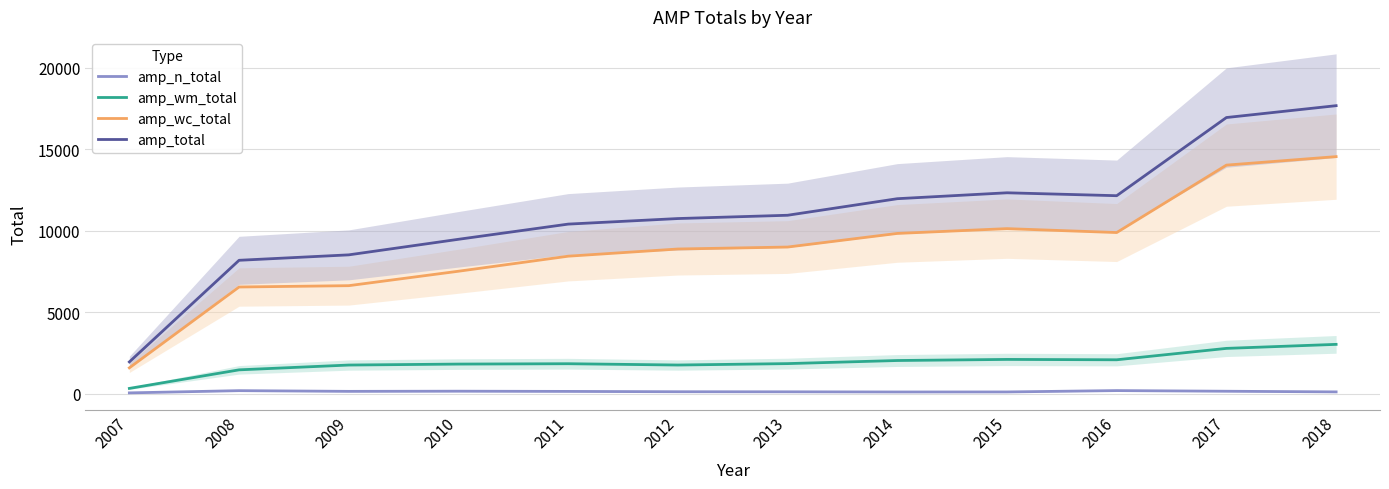

True or false: amp_n_total has more than 1 interior local peaks.

True